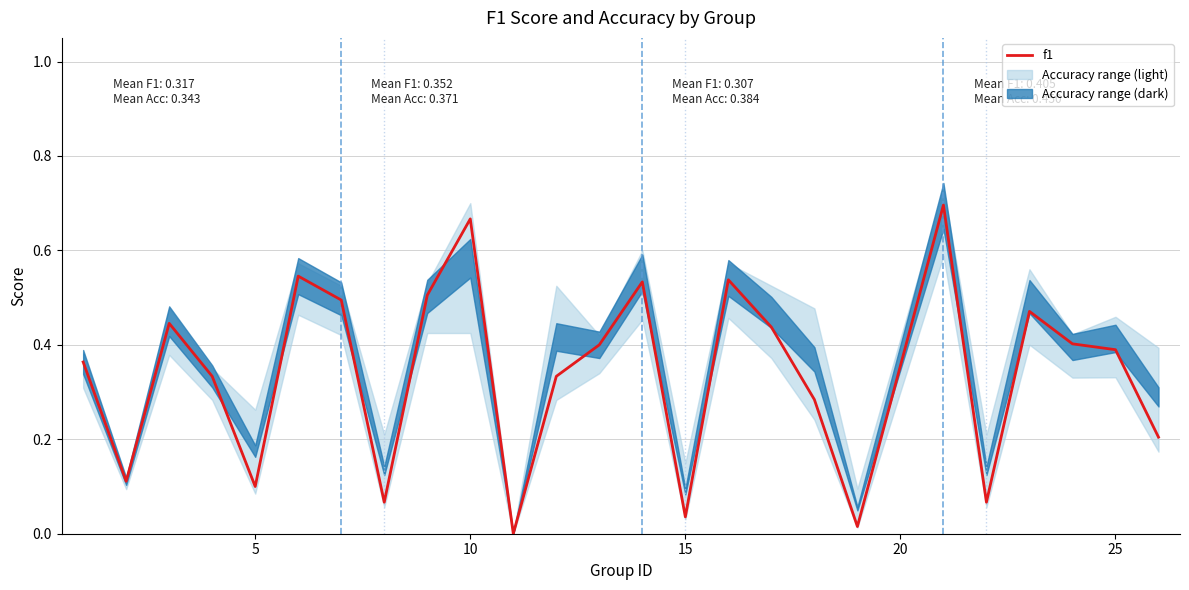

Is it true that the value at 5 is 0.2?

False